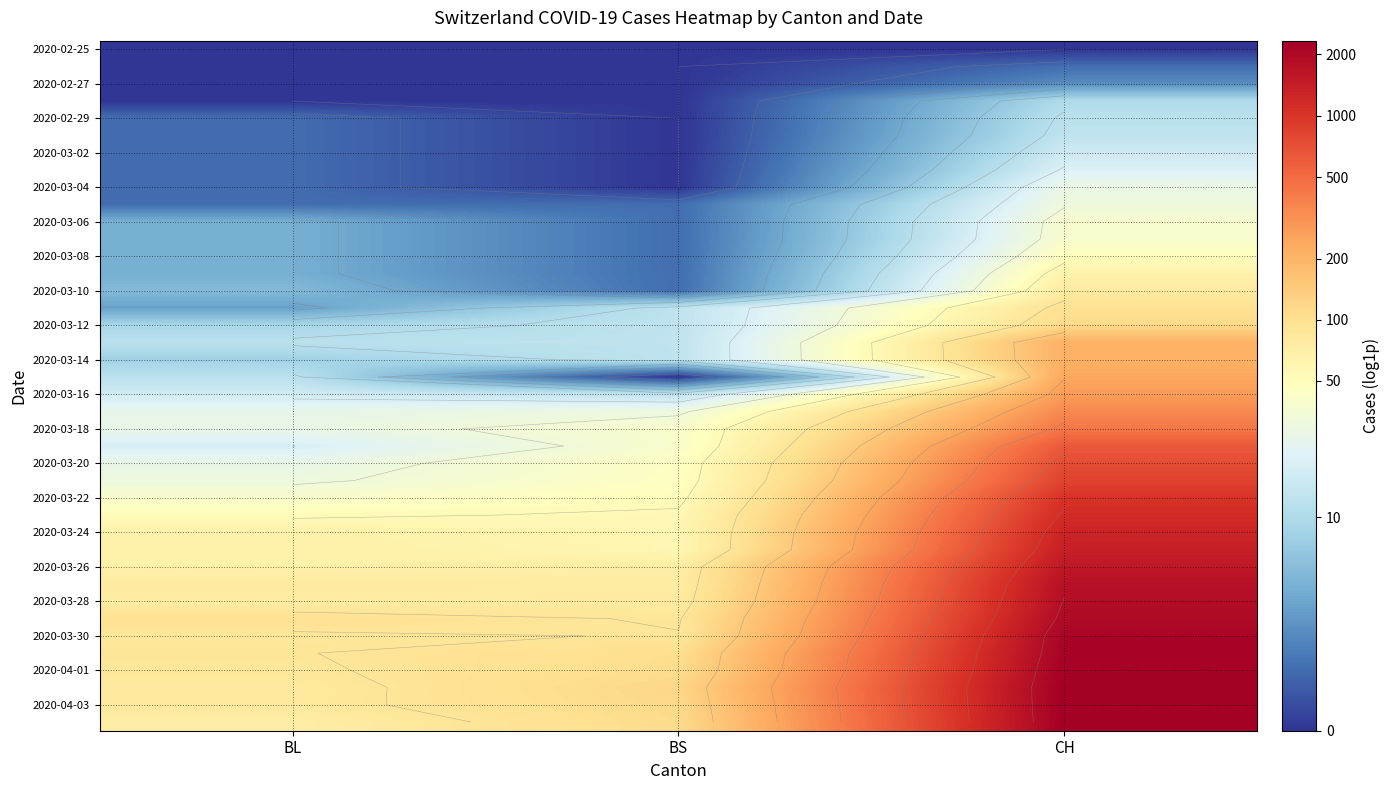

At how many categories does at least one series exceed 5?

1